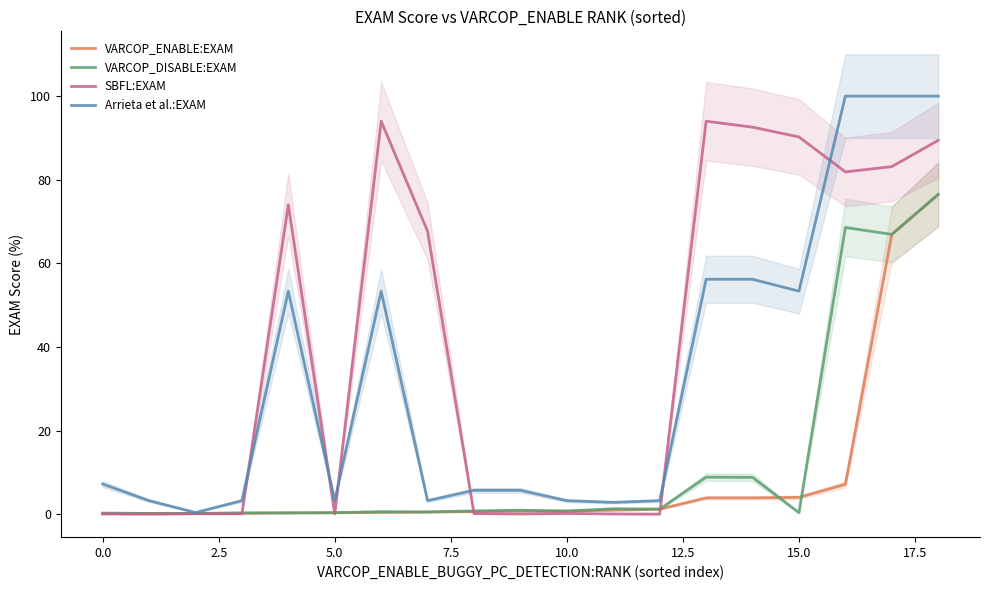

What is the label of the 11th point from the left?

10